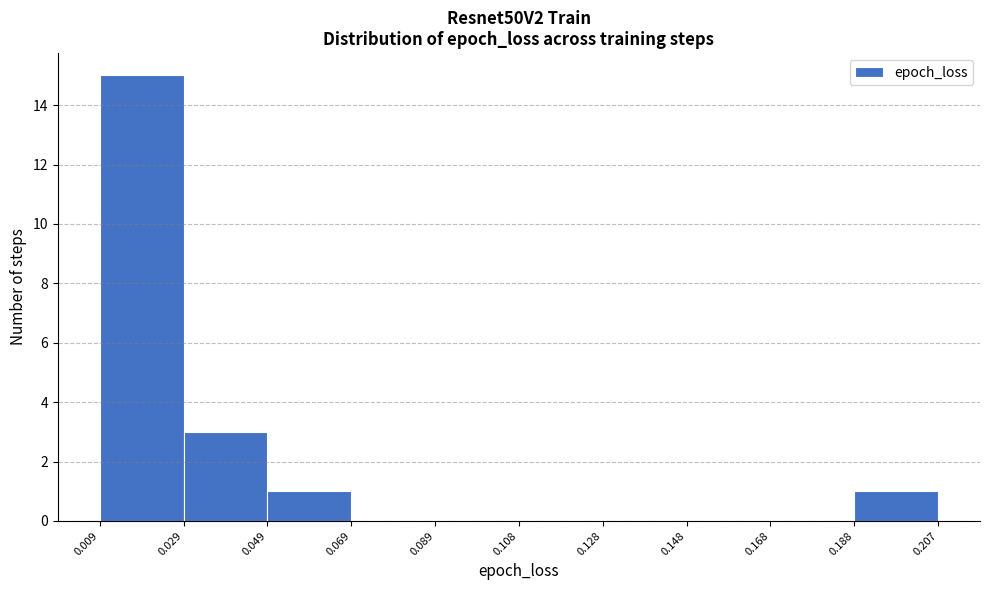

Over which range of the x-axis is the bar tallest?

0.009 to 0.029